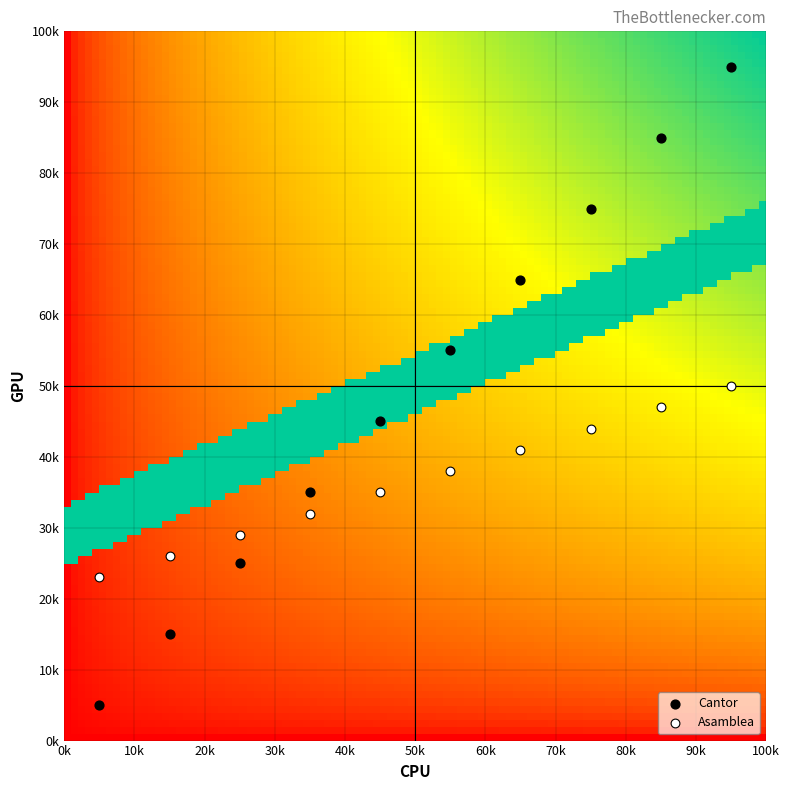

What are all the series names shown in the legend?

Cantor, Asamblea